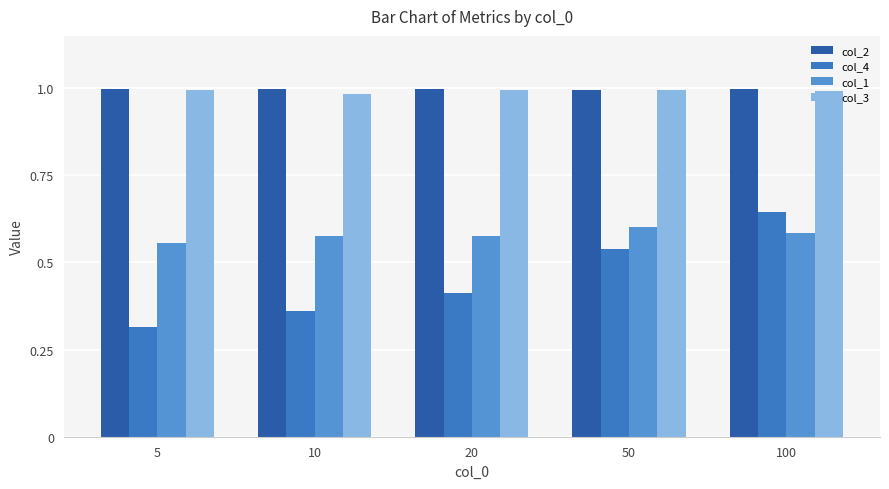

At 10, list the series in order from largest to smallest.

col_2, col_3, col_1, col_4